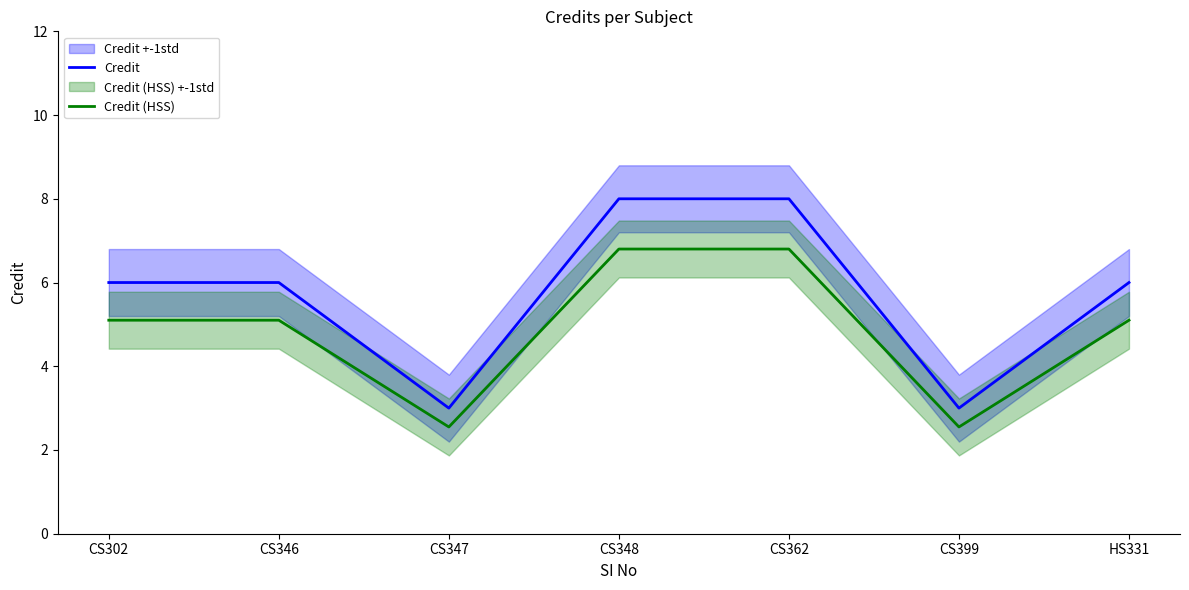

Reading left to right, what are all the values shown in this chart?

Credit: CS302=6.0	CS346=6.0	CS347=3.0	CS348=8.0	CS362=8.0	CS399=3.0	HS331=6.0
Credit (HSS): CS302=5.1	CS346=5.1	CS347=2.5	CS348=6.8	CS362=6.8	CS399=2.5	HS331=5.1